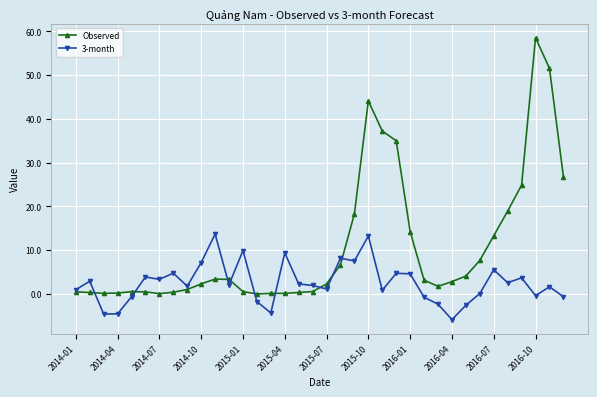

What is the highest value of the Observed series?

58.5